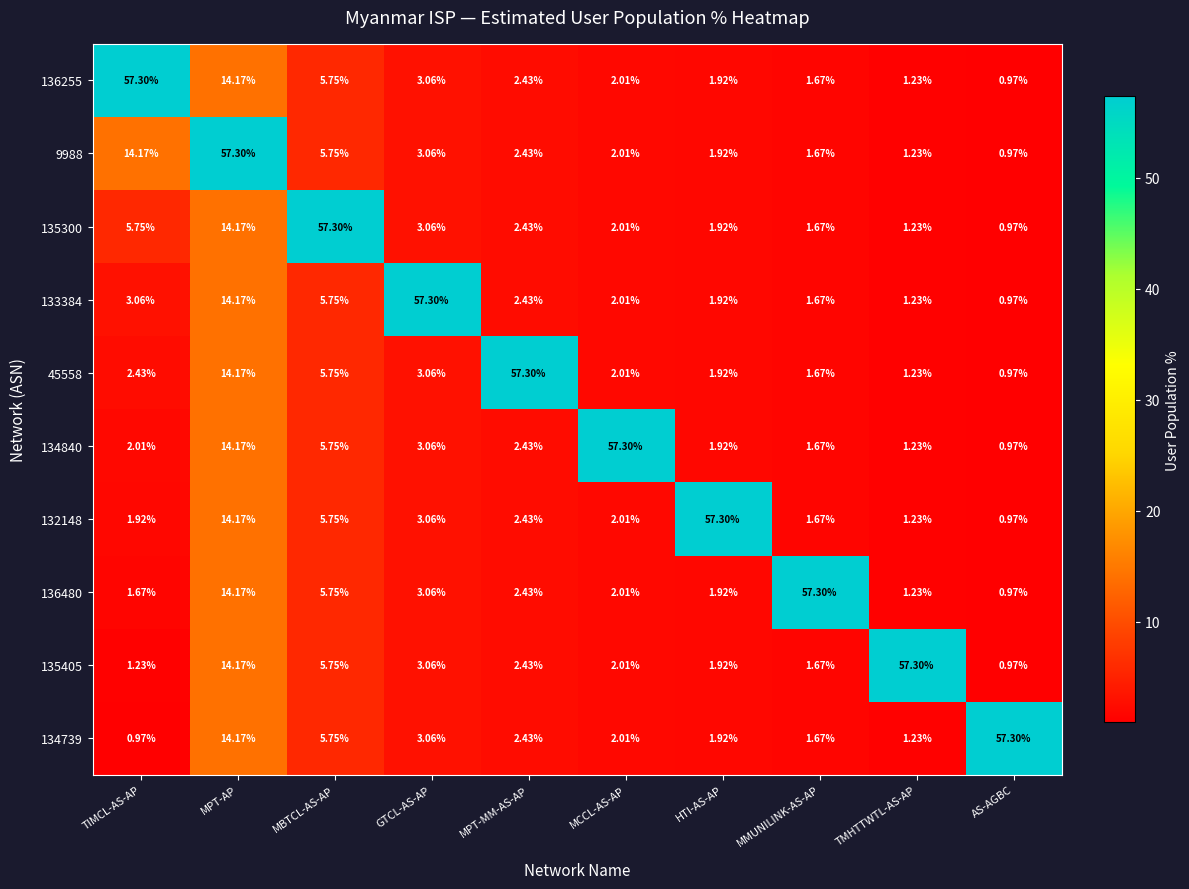

How many distinct data groups are displayed?

10